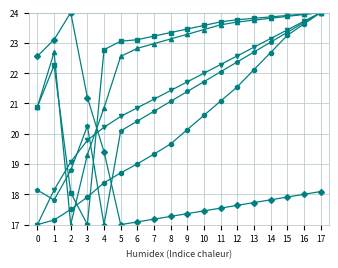

What is the spread (max minus min) of values at 4?

5.8